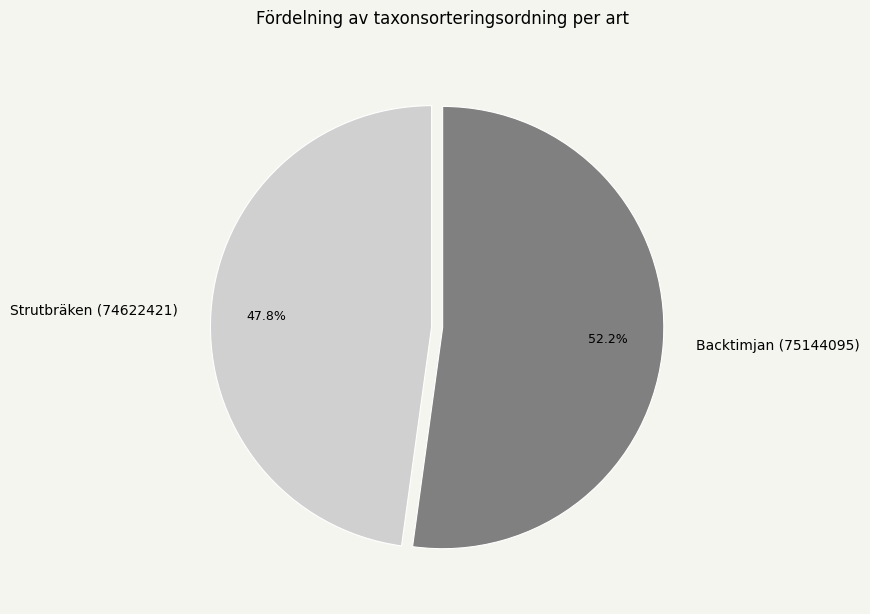

Which category has the biggest portion of the pie?

Backtimjan (75144095)